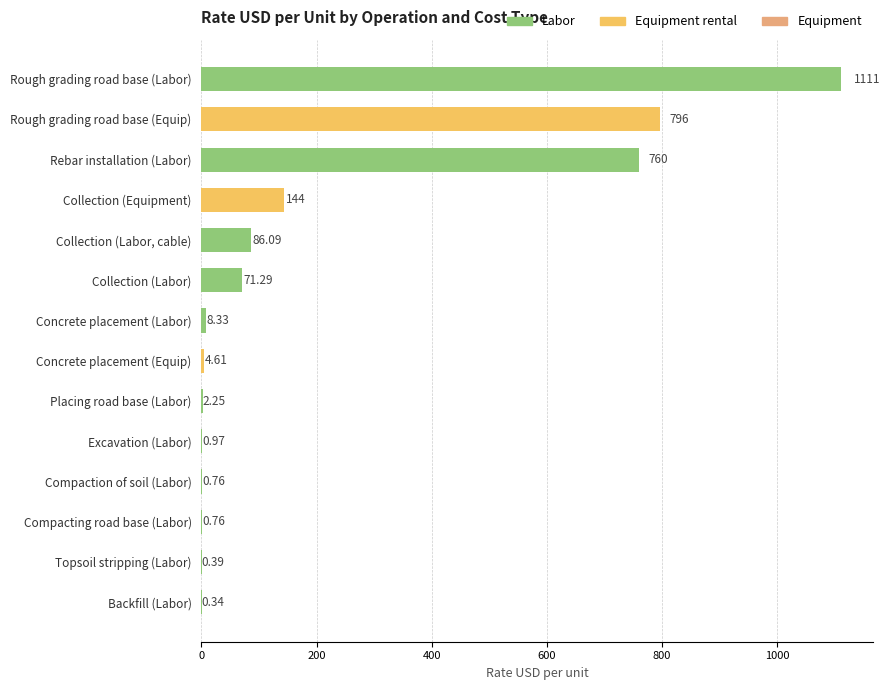

What is the change in value from Collection (Labor) to Concrete placement (Equip)?

-66.7